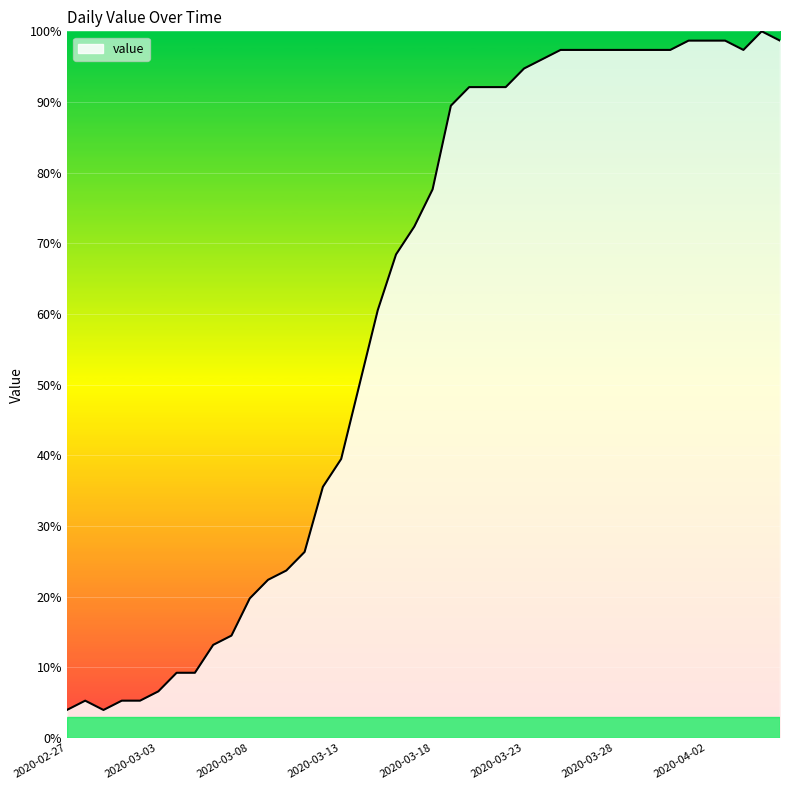

What is the maximum value shown in the chart?

100.0